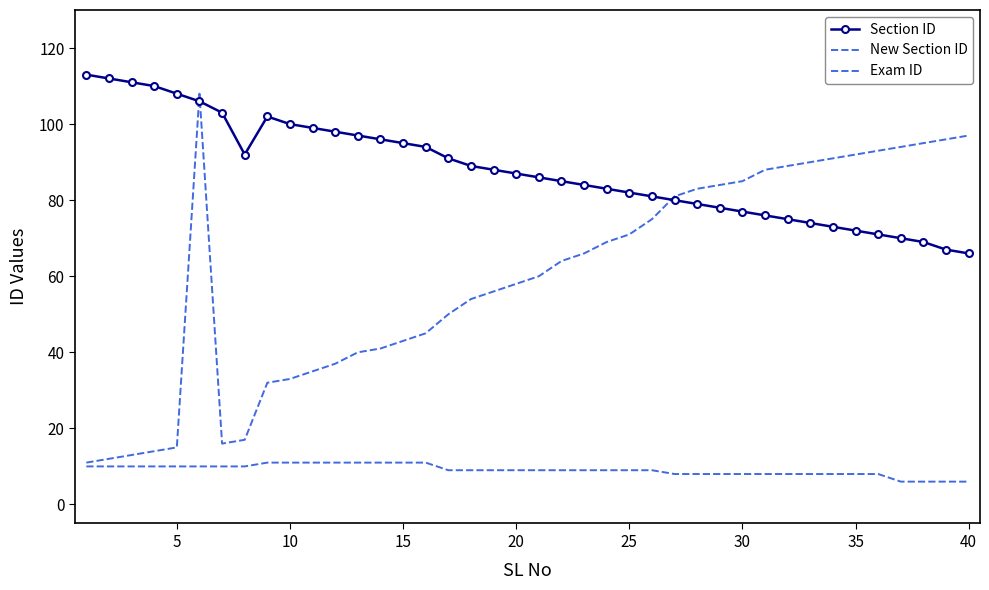

Is this an area chart (filled region under the line)?

No